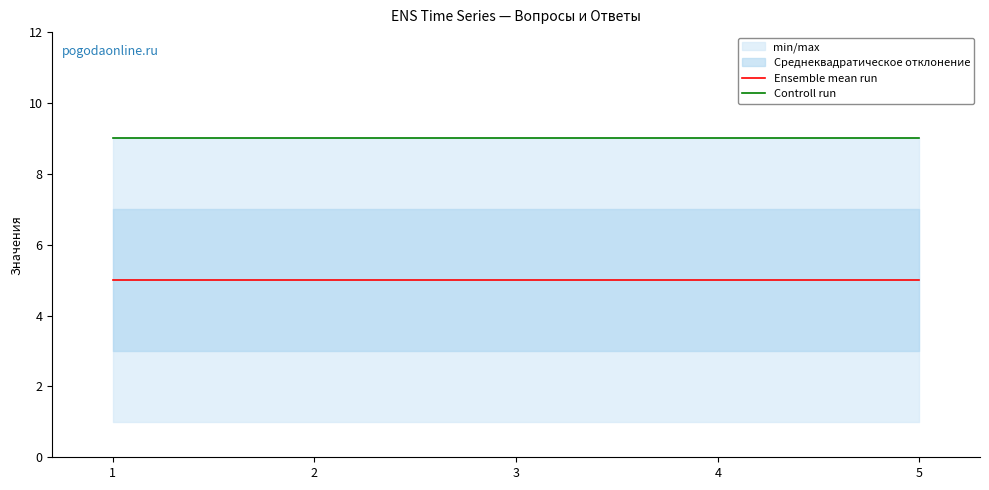

Reading left to right, list all the values displayed in this chart.

Ensemble mean run: 5	5	5	5	5
Controll run: 9	9	9	9	9